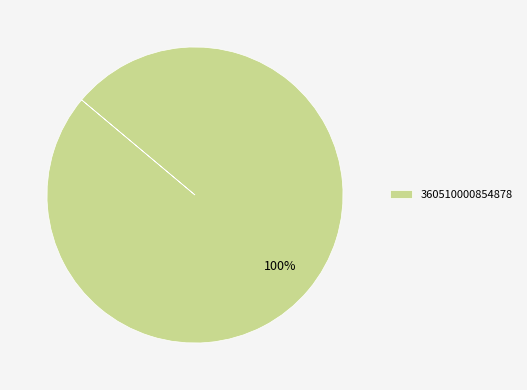

The 360510000854878 slice represents 87% of the pie. True or false?

False